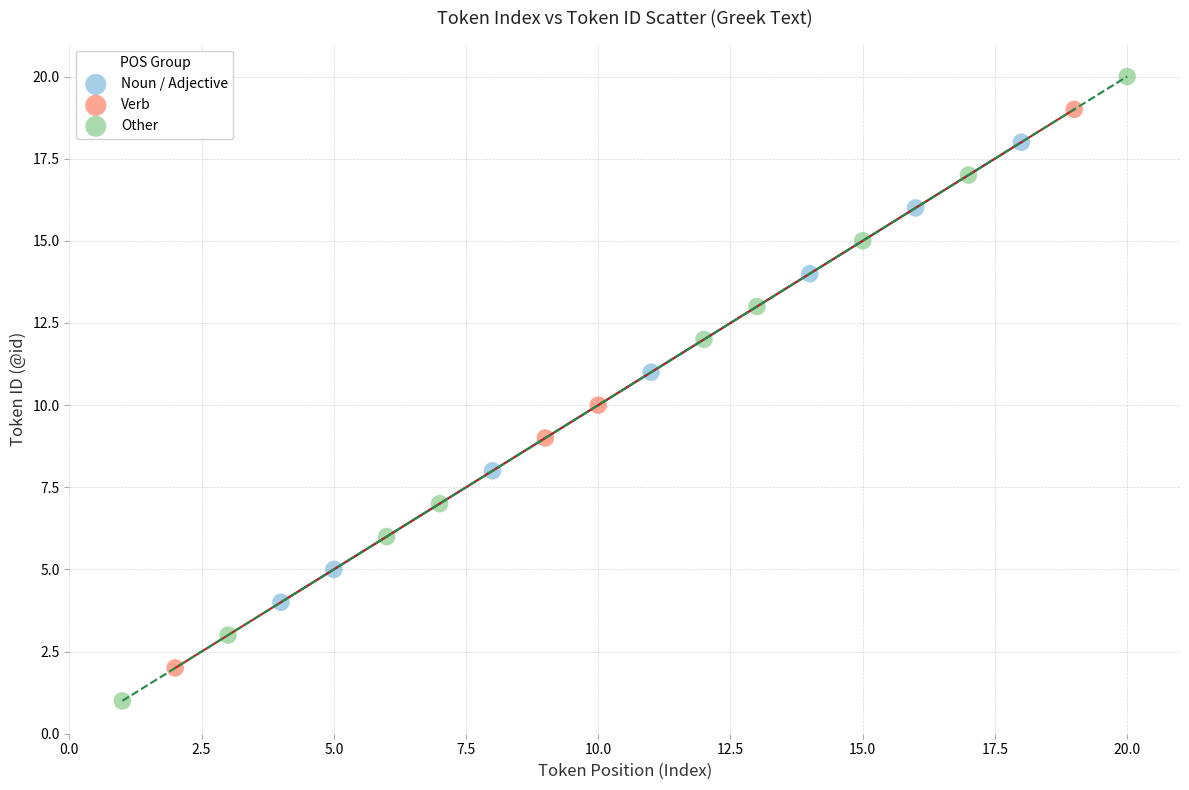

Which series has the largest Y range (max minus min)?

Other